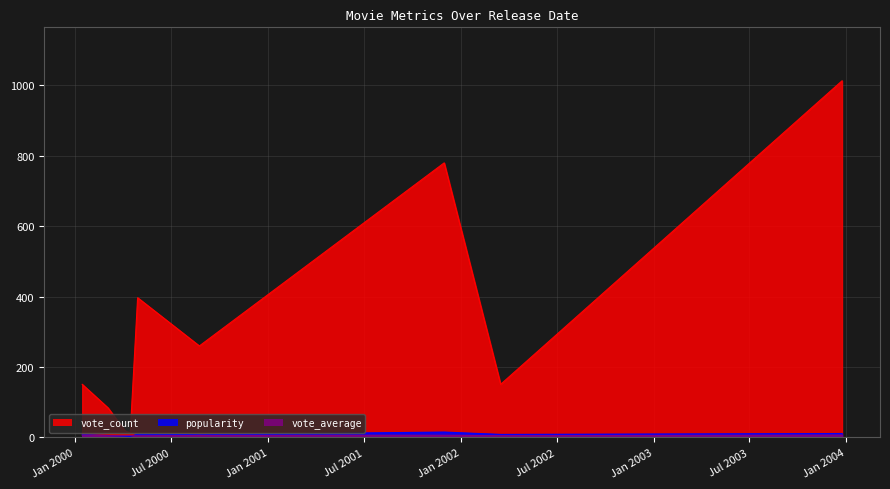

At which category does vote_average reach its first local peak?

2000-04-14